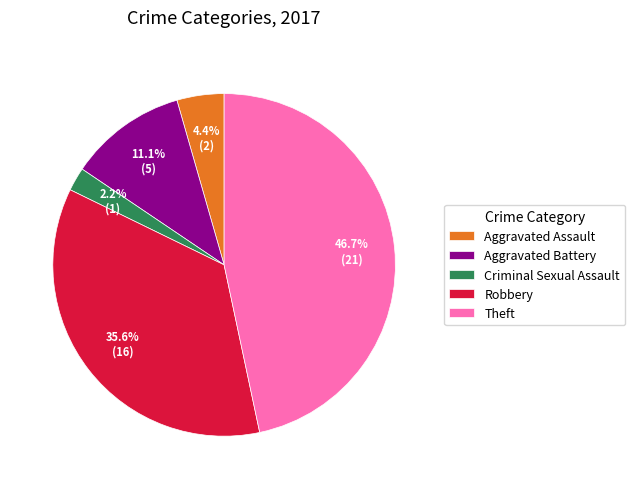

Which category has the smallest portion of the pie?

Criminal Sexual Assault